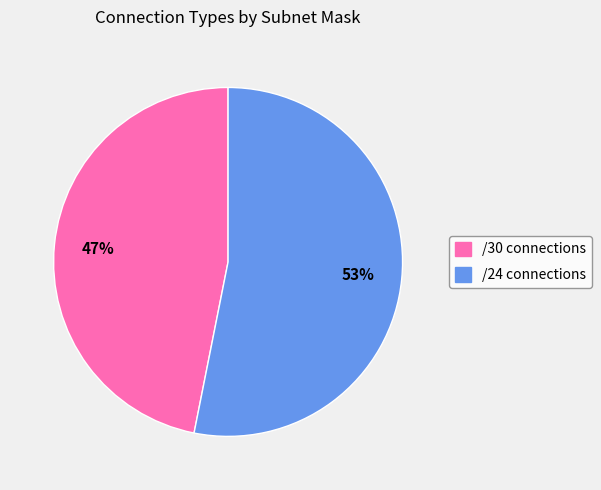

Is there a majority slice in this chart?

Yes